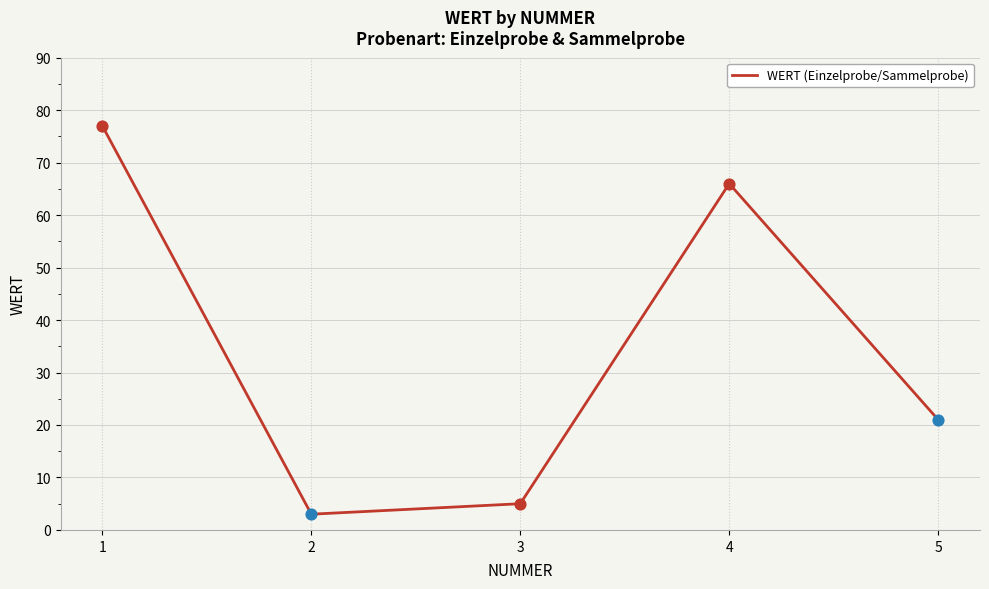

What is the change in value from 2 to 3?

+2